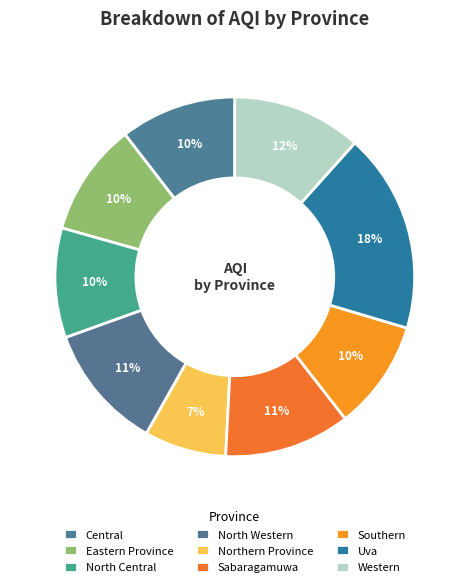

To the nearest percent, what portion does Sabaragamuwa represent?

11%